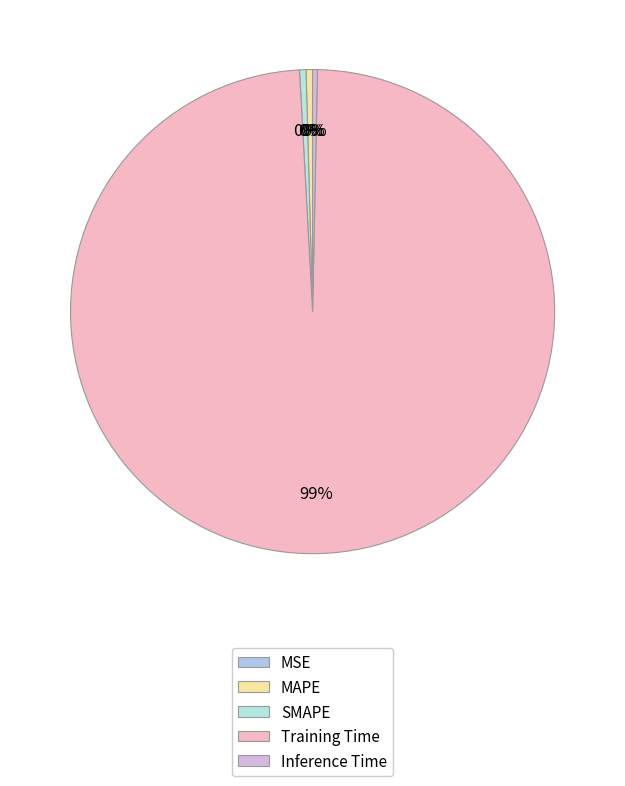

How many slices are in this pie chart?

5